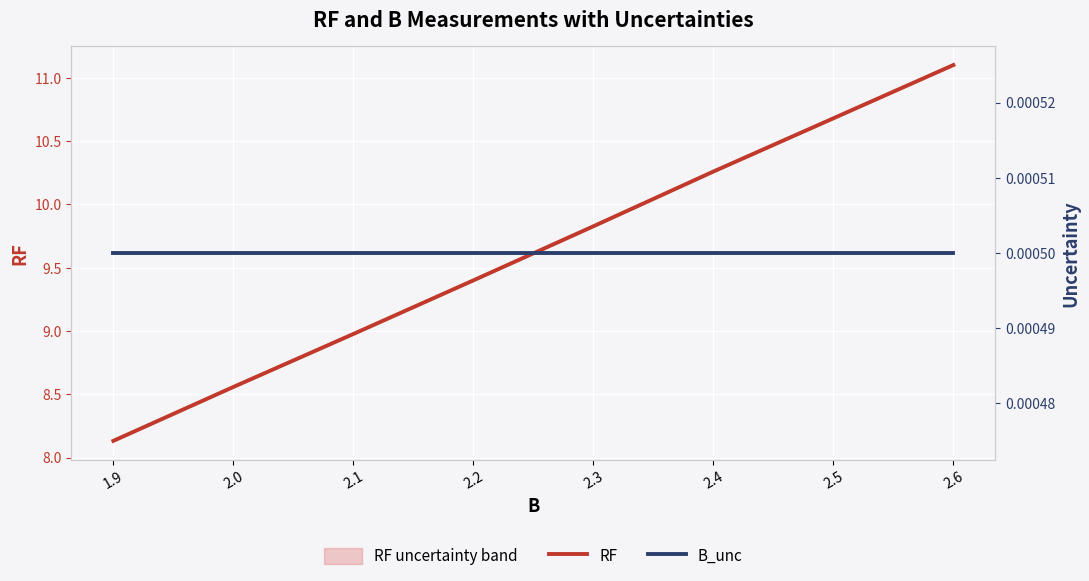

How many lines are shown in the chart?

2